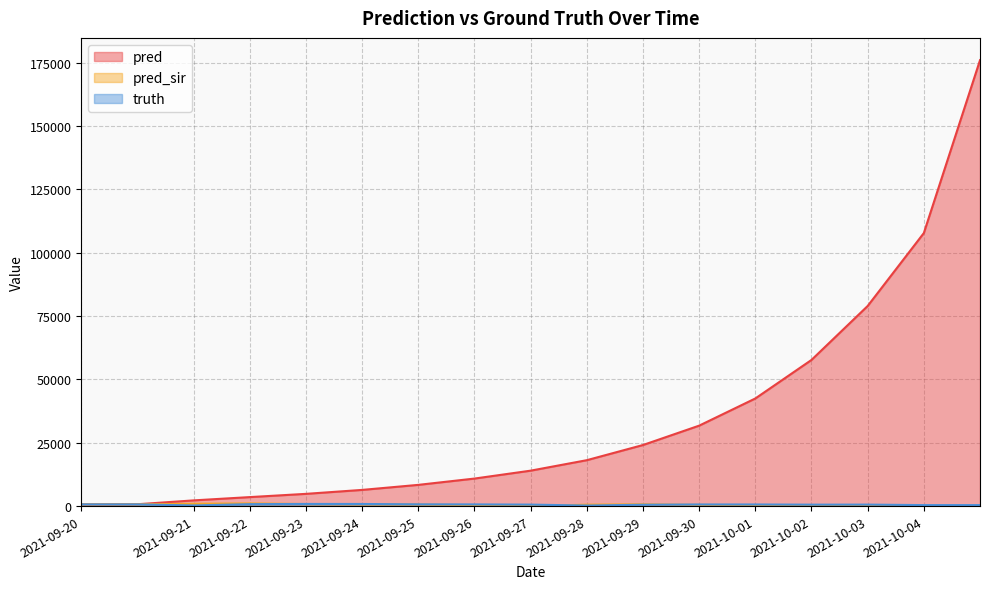

Which category has the lowest value in the pred_sir series?

2021-09-27